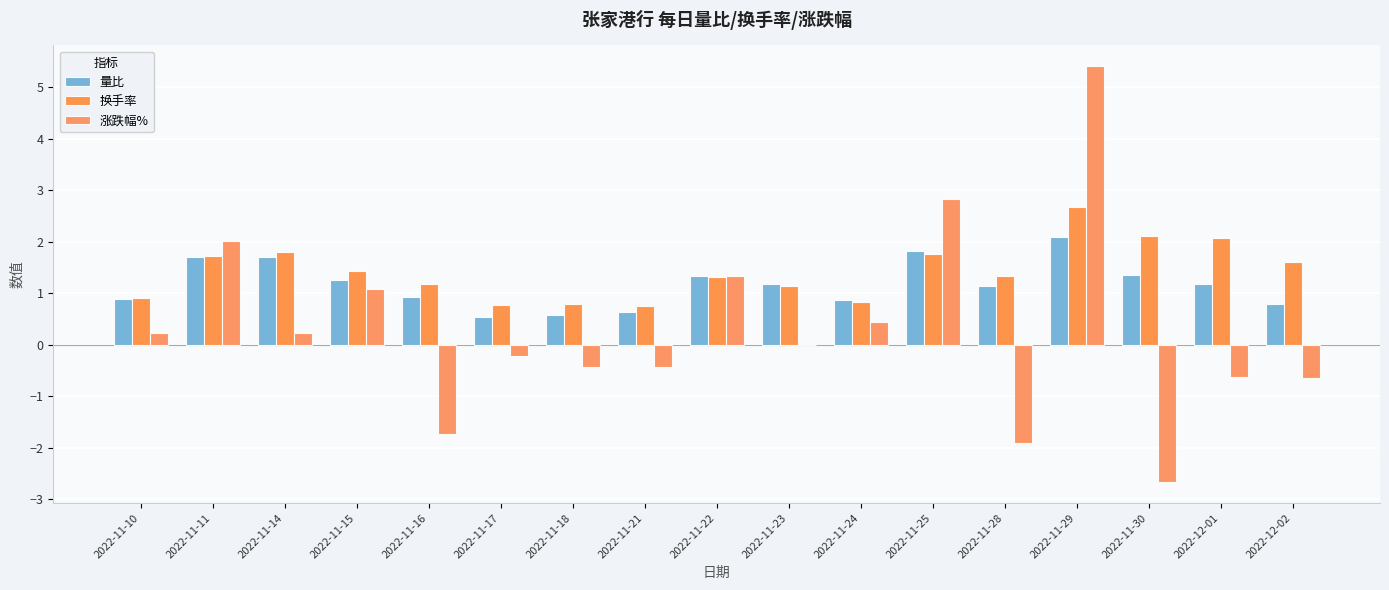

How many data points does each series have?

17